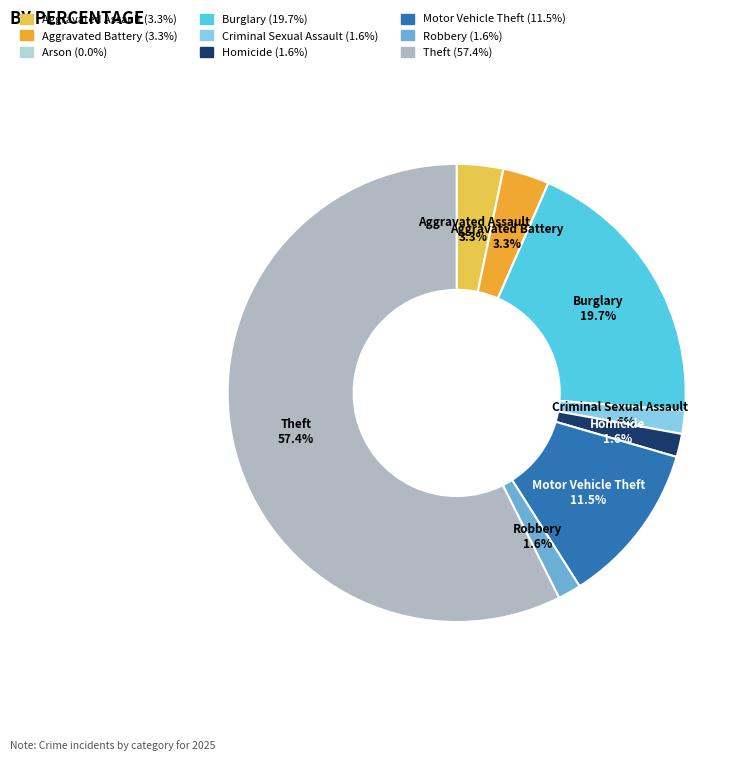

What is the largest slice in the pie chart?

Theft